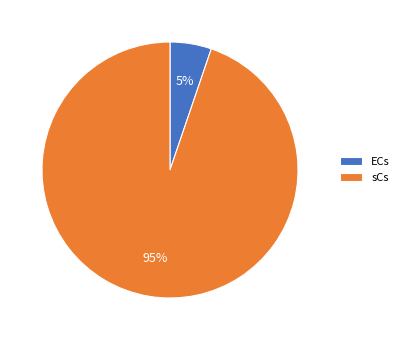

Approximately how many times larger is the value at ECs compared to sCs?

0.1